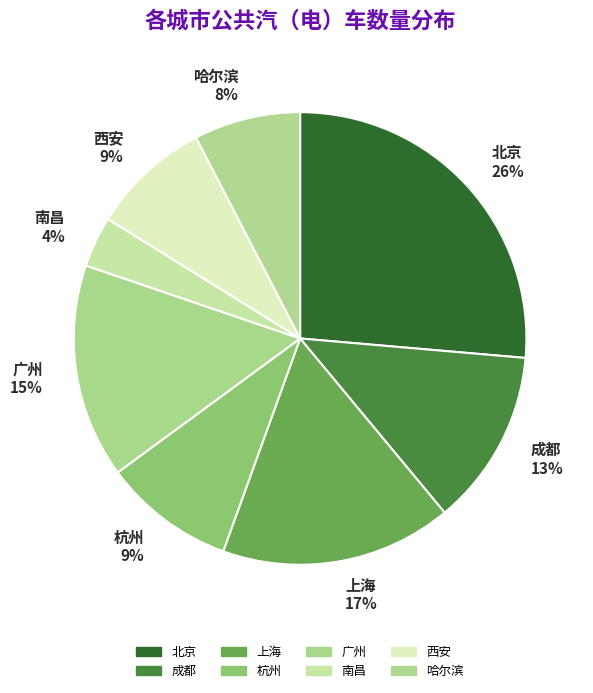

Is 哈尔滨 the majority of the pie?

No